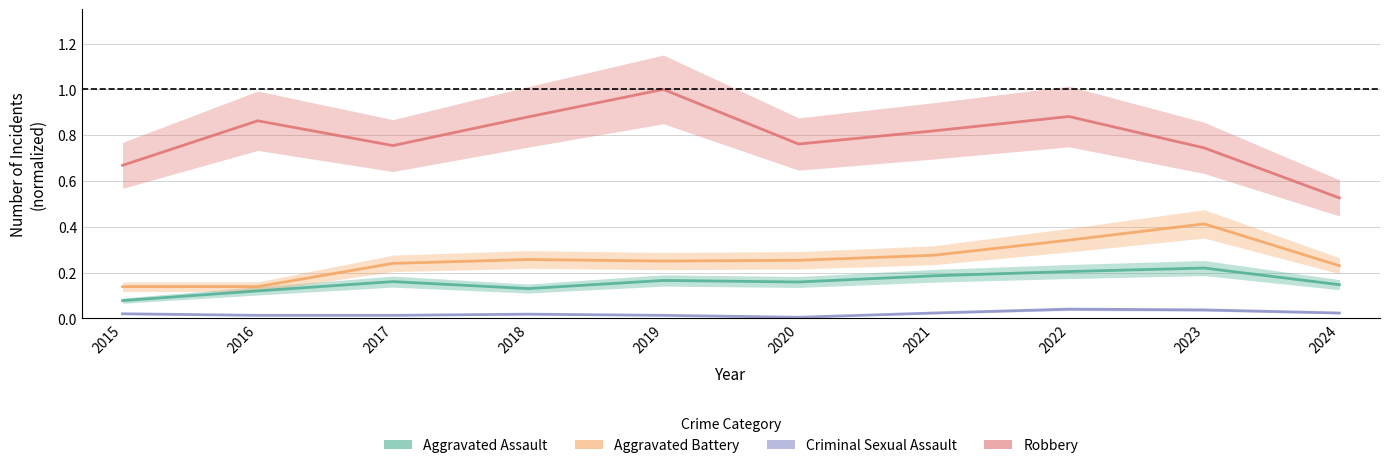

Is the value of Robbery at 2019 greater than the value of Criminal Sexual Assault at 2024?

Yes